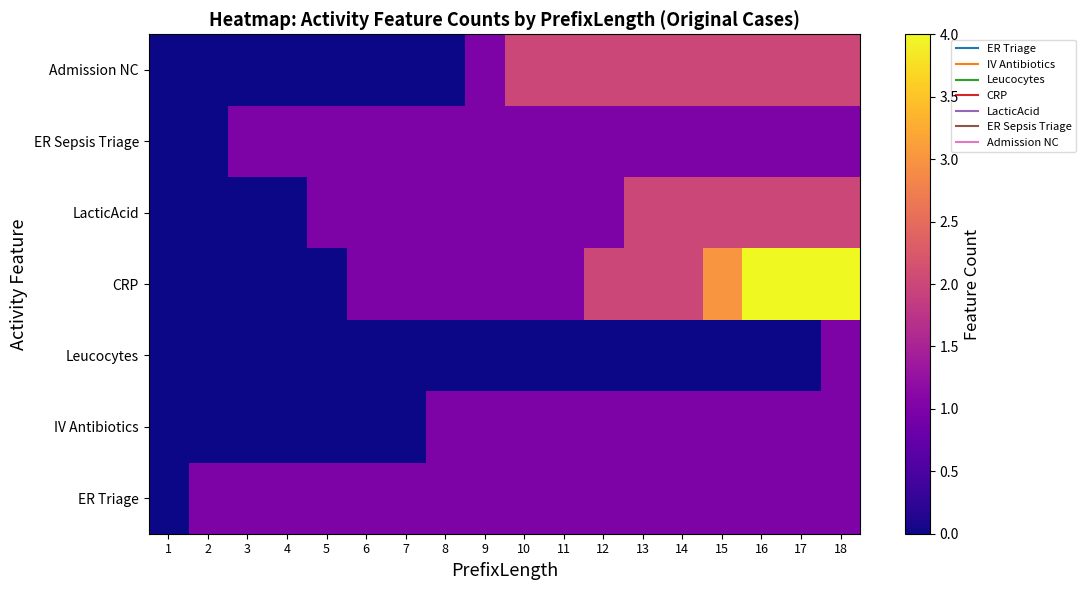

Reading left to right, list all the values displayed in this chart.

ER Triage: 1=0	2=1	3=1	4=1	5=1	6=1	7=1	8=1	9=1	10=1	11=1	12=1	13=1	14=1	15=1	16=1	17=1	18=1
IV Antibiotics: 1=0	2=0	3=0	4=0	5=0	6=0	7=0	8=1	9=1	10=1	11=1	12=1	13=1	14=1	15=1	16=1	17=1	18=1
Leucocytes: 1=0	2=0	3=0	4=0	5=0	6=0	7=0	8=0	9=0	10=0	11=0	12=0	13=0	14=0	15=0	16=0	17=0	18=1
CRP: 1=0	2=0	3=0	4=0	5=0	6=1	7=1	8=1	9=1	10=1	11=1	12=2	13=2	14=2	15=3	16=4	17=4	18=4
LacticAcid: 1=0	2=0	3=0	4=0	5=1	6=1	7=1	8=1	9=1	10=1	11=1	12=1	13=2	14=2	15=2	16=2	17=2	18=2
ER Sepsis Triage: 1=0	2=0	3=1	4=1	5=1	6=1	7=1	8=1	9=1	10=1	11=1	12=1	13=1	14=1	15=1	16=1	17=1	18=1
Admission NC: 1=0	2=0	3=0	4=0	5=0	6=0	7=0	8=0	9=1	10=2	11=2	12=2	13=2	14=2	15=2	16=2	17=2	18=2